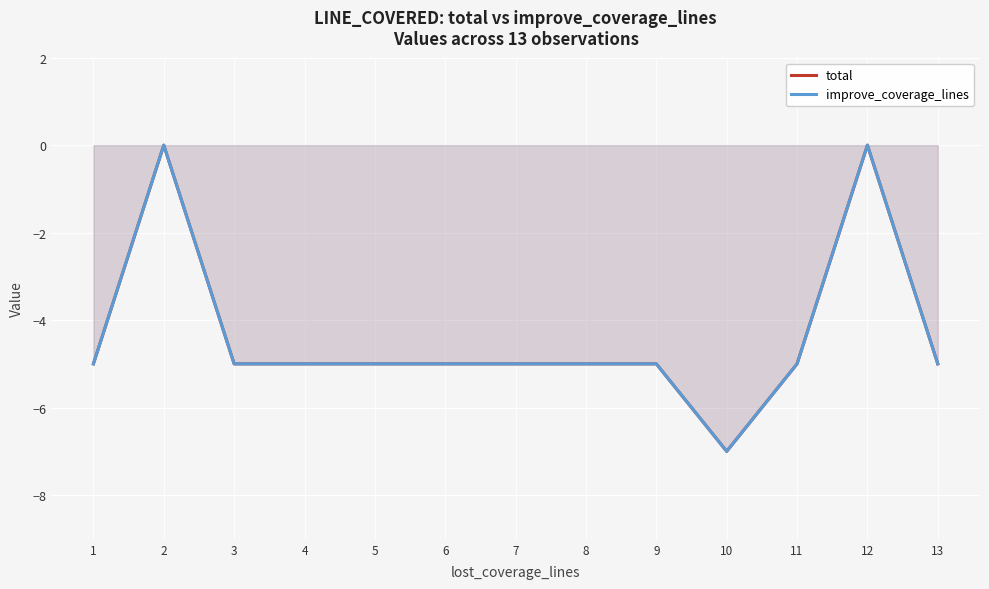

At which label does total reach its peak?

2